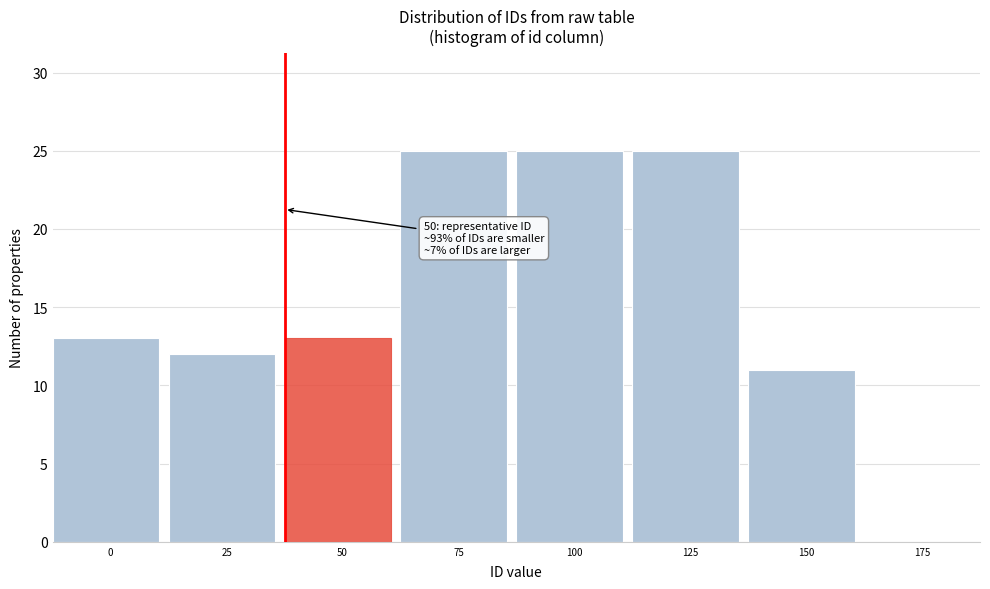

Reading left to right, what are all the values shown in this chart?

0=13	25=12	50=13	75=25	100=25	125=25	150=11	175=0